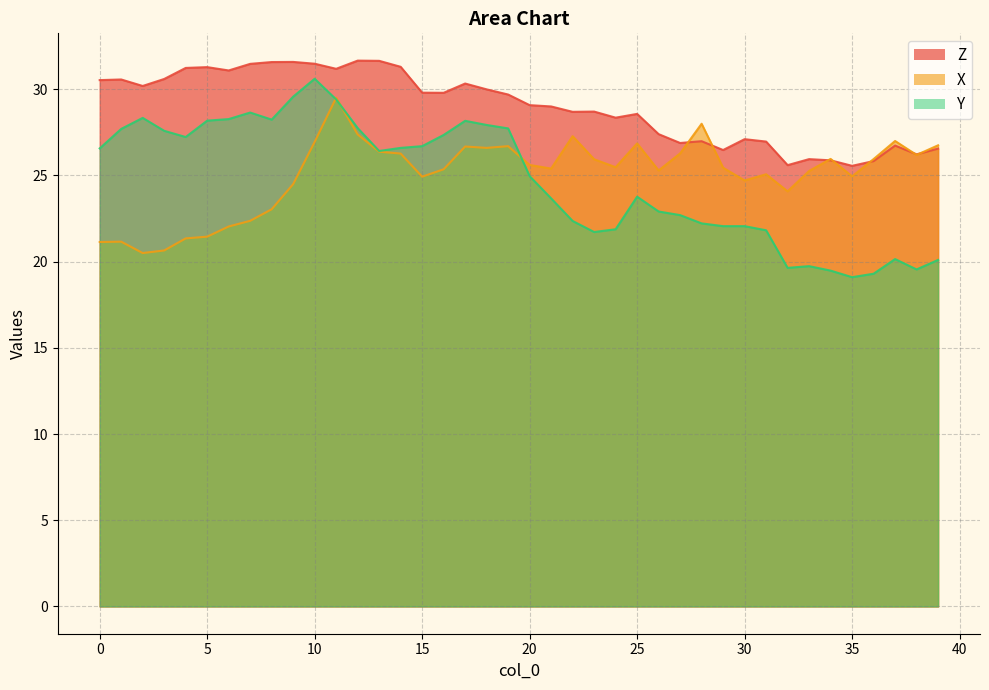

Rank the series at 2 from highest to lowest value.

Z, Y, X